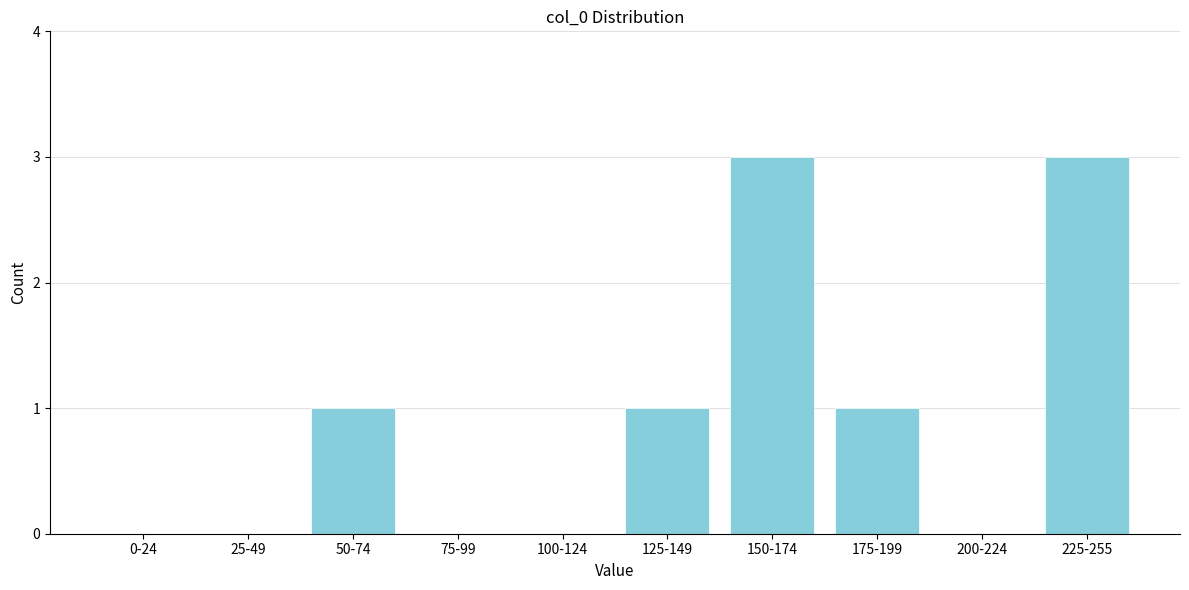

Reading left to right, extract all data points from this chart.

0-24=0	25-49=0	50-74=1	75-99=0	100-124=0	125-149=1	150-174=3	175-199=1	200-224=0	225-255=3